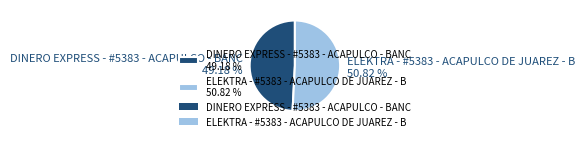

To the nearest percent, what is the difference between the largest and smallest slice percentages?

2%